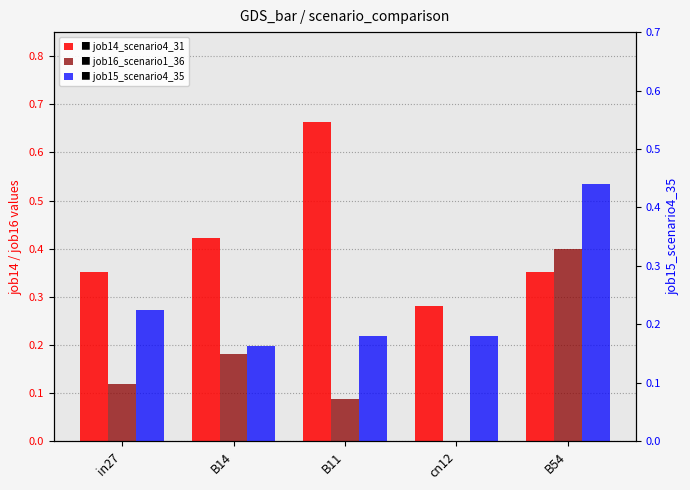

What is the difference between the second highest and minimum values in the job15_scenario4_35 series?

0.1